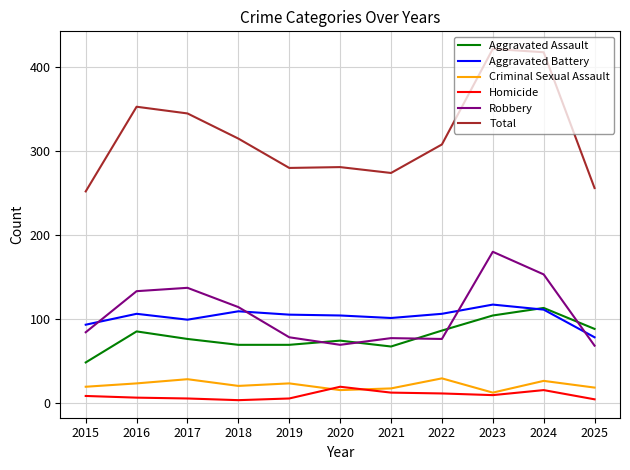

True or false: Robbery and Homicide intersect in this chart.

False